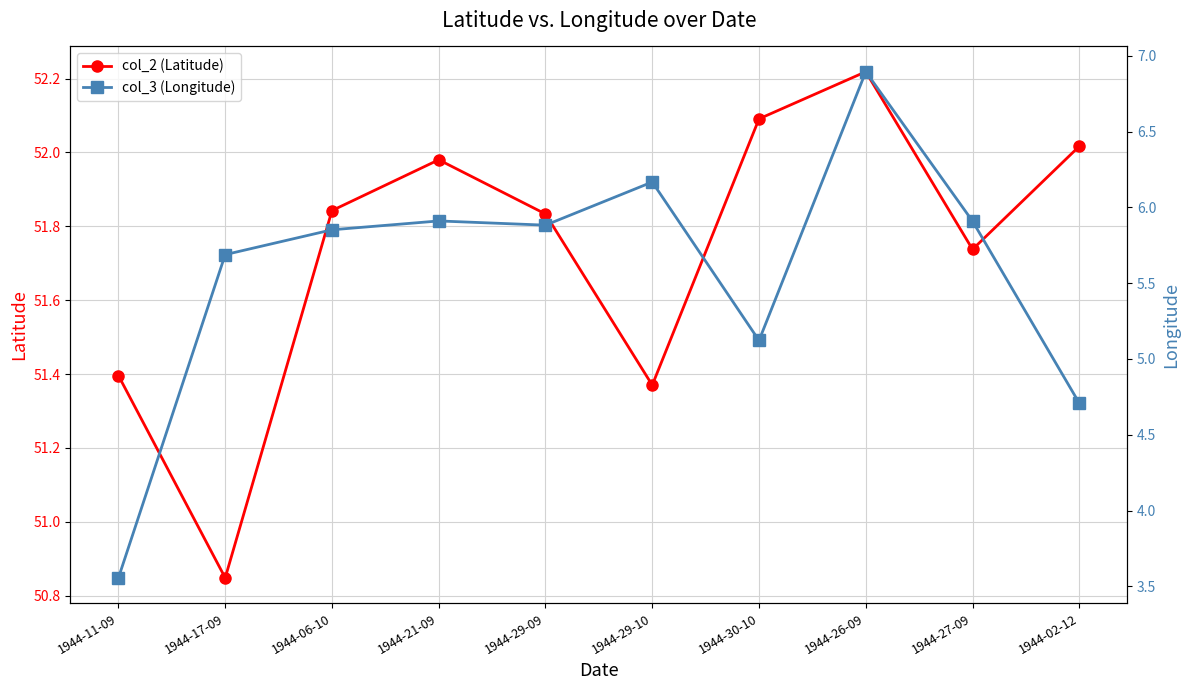

Between 1944-27-09 and 1944-29-09, which is larger?

1944-29-09